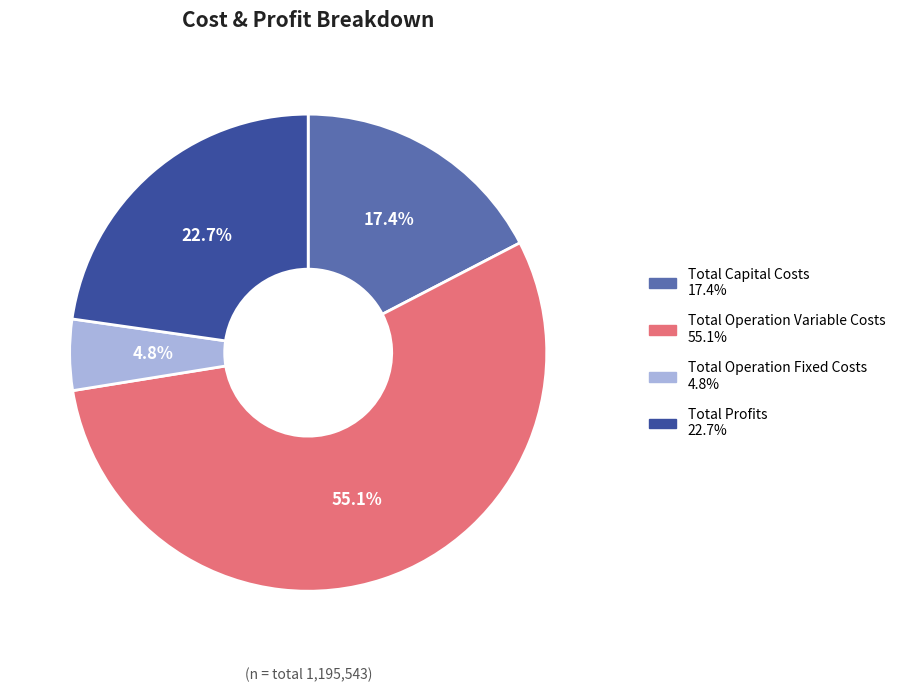

To the nearest percent, what is the average slice percentage?

25%